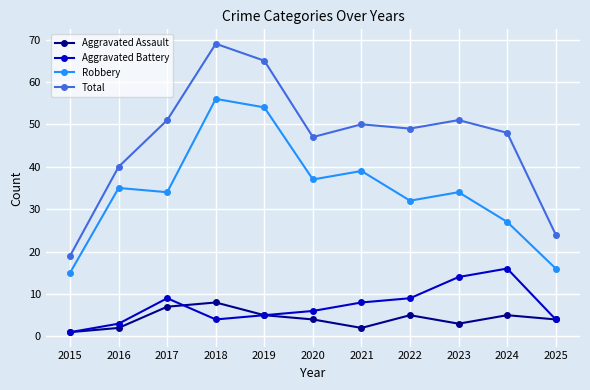

What is the value of the Robbery point at the 8th from the left?

32